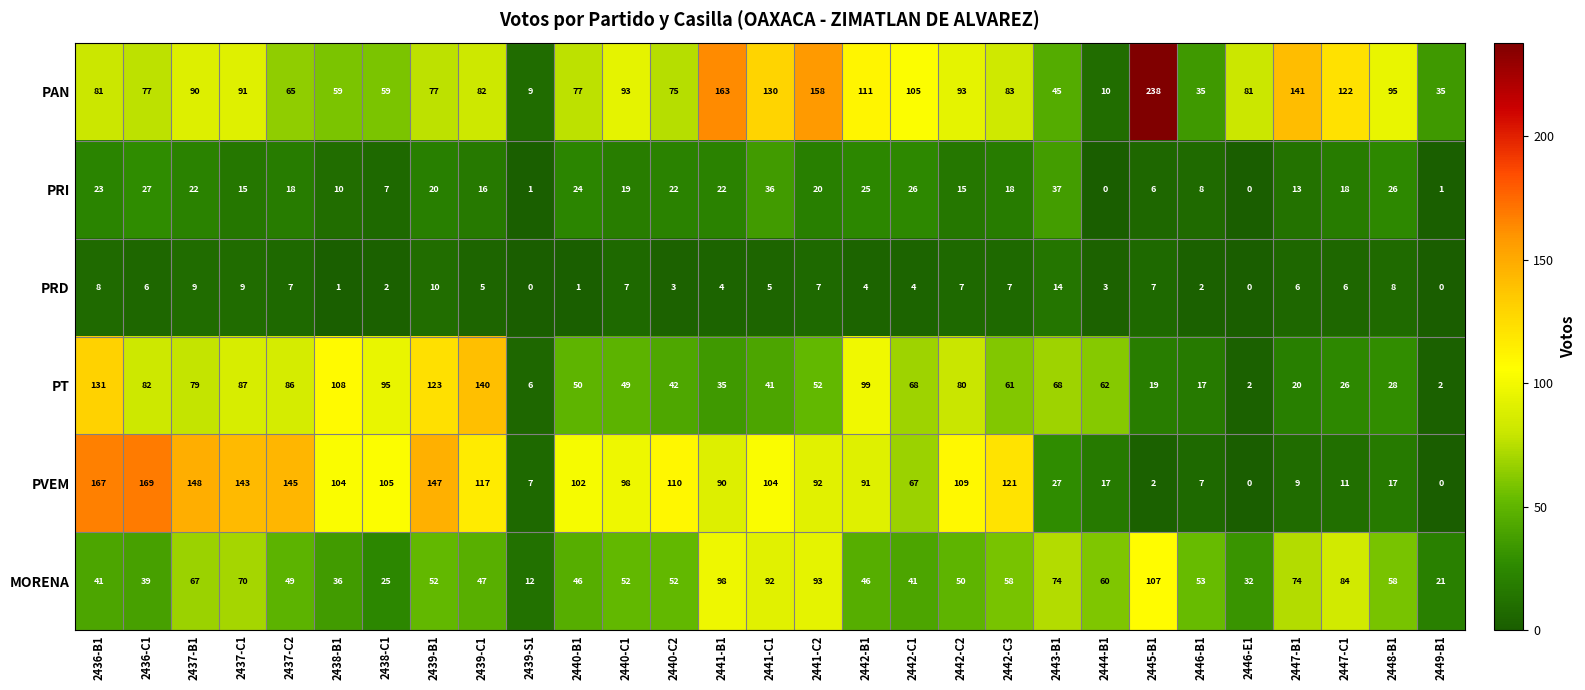

Which series has the largest total across all categories?

PAN